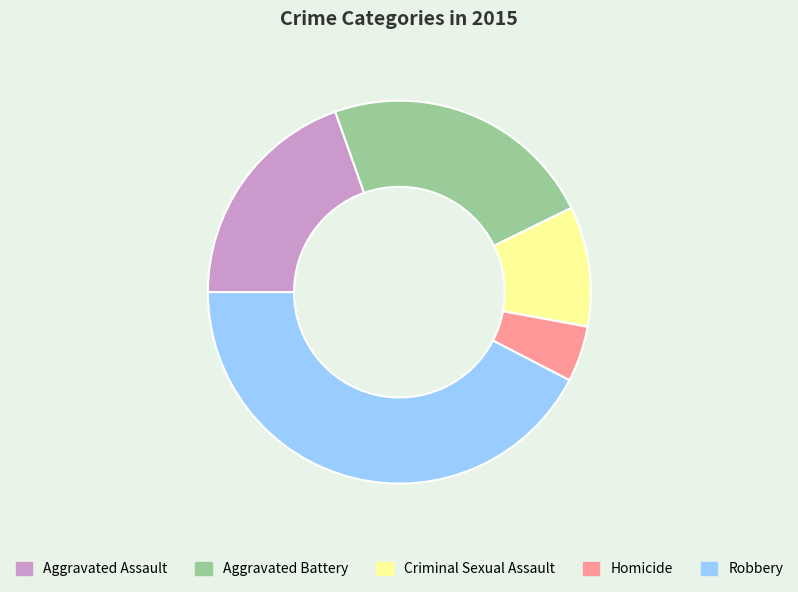

Combined, do Aggravated Assault and Robbery account for over 50%?

Yes